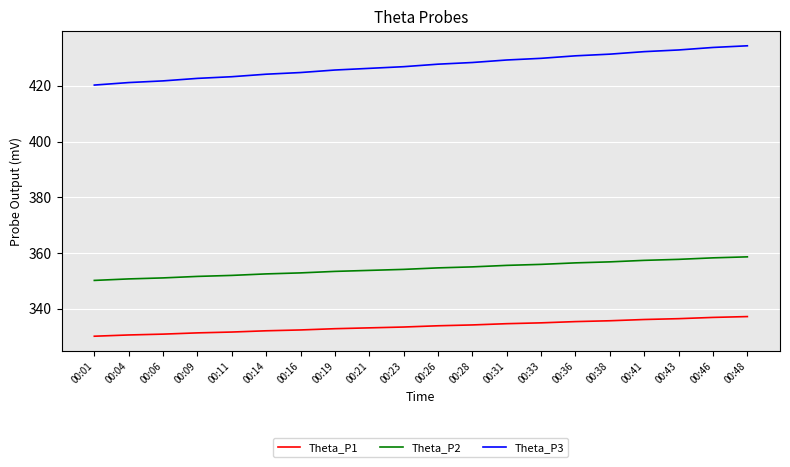

At 00:01, list the series in order from largest to smallest.

Theta_P3, Theta_P2, Theta_P1